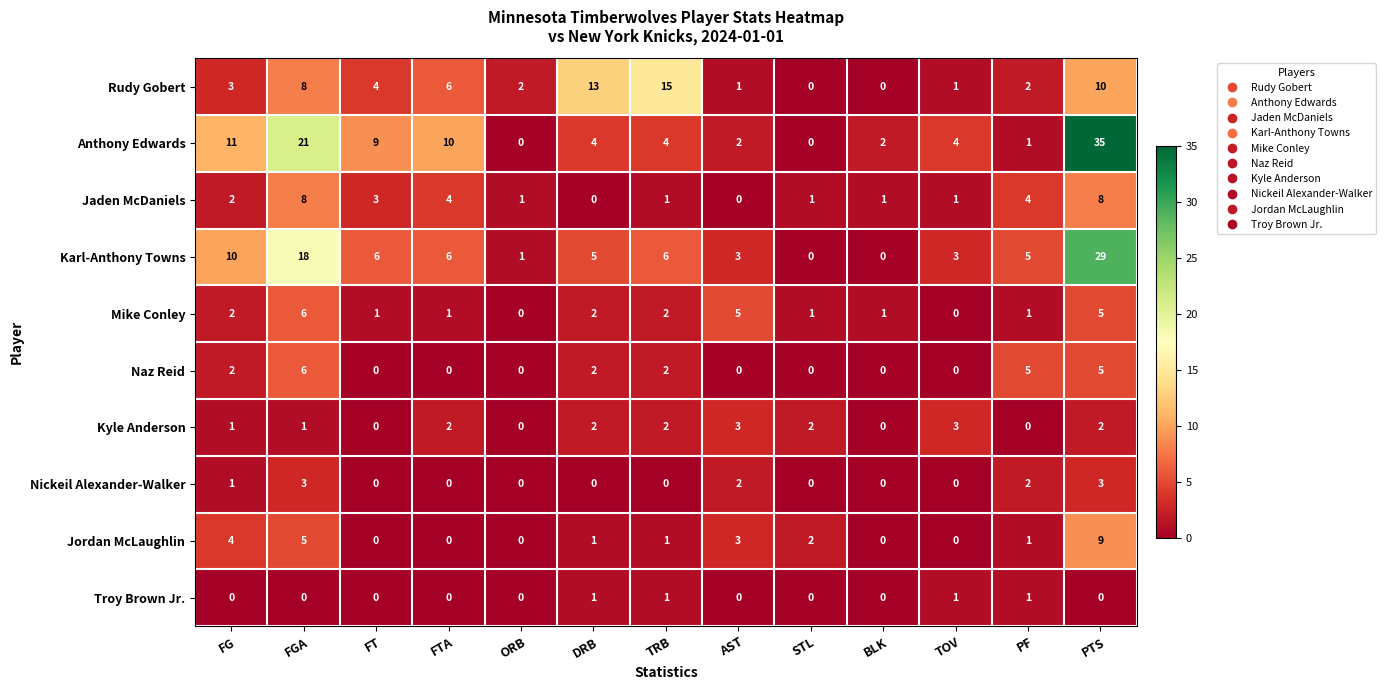

What is the difference between the highest and lowest values at TOV?

4